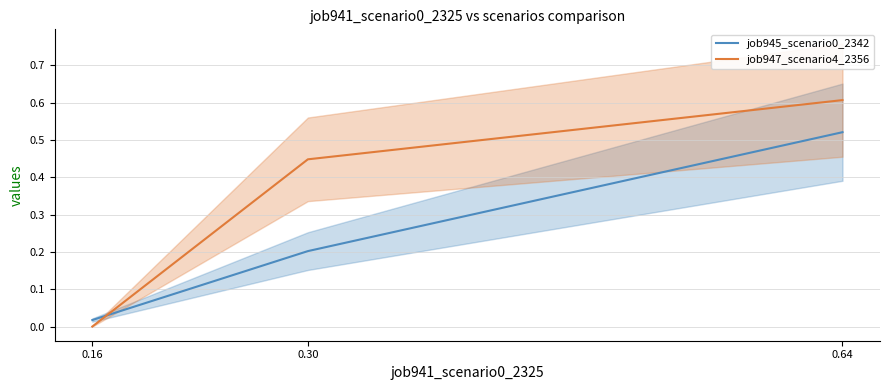

At how many categories does at least one series exceed 0?

3